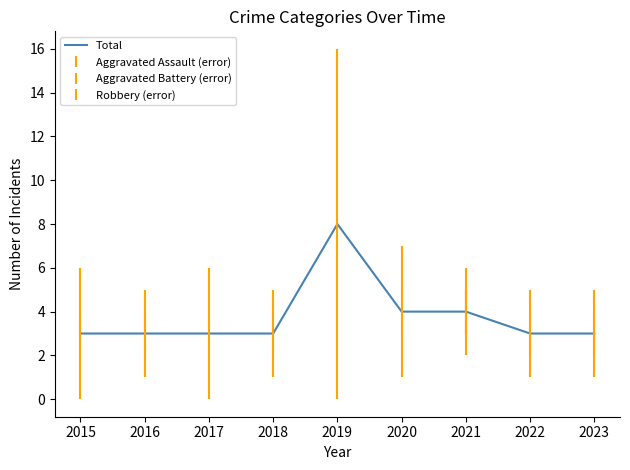

Reading left to right, transcribe all the data shown in this chart.

3	3	3	3	8	4	4	3	3